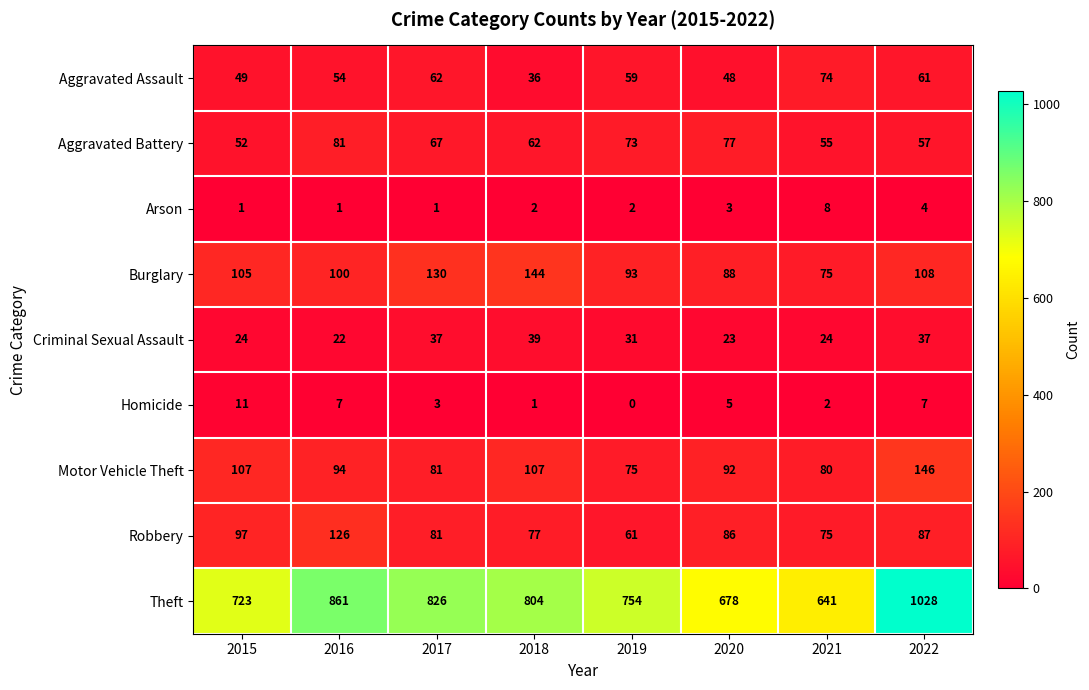

Where does the Aggravated Assault series first go above 59?

2017